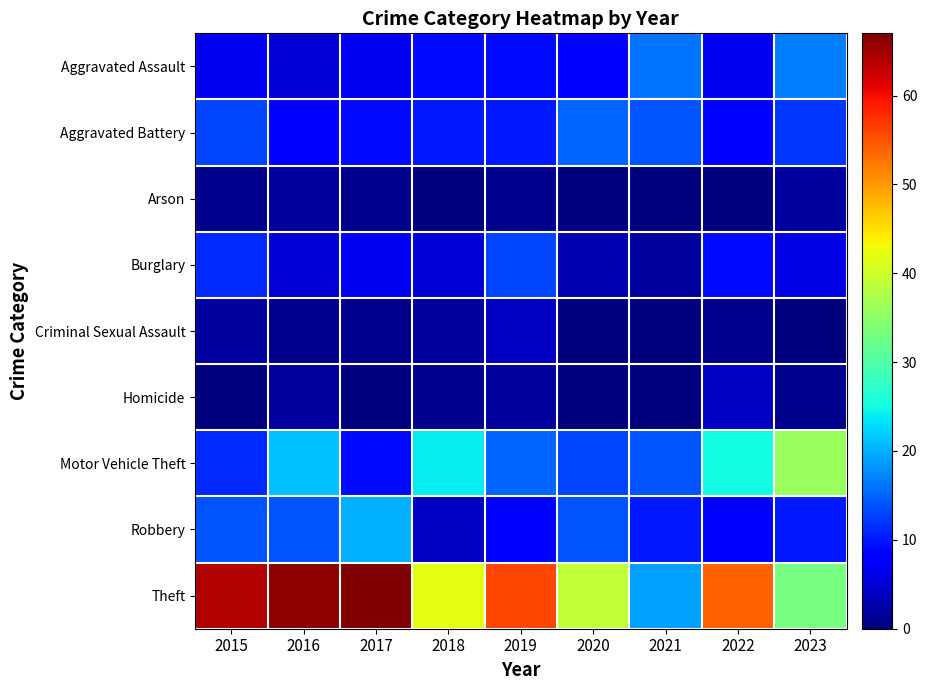

Reading left to right, transcribe all the data shown in this chart.

Aggravated Assault: 2015=7	2016=5	2017=7	2018=9	2019=9	2020=8	2021=16	2022=7	2023=17
Aggravated Battery: 2015=13	2016=8	2017=9	2018=10	2019=10	2020=15	2021=14	2022=8	2023=12
Arson: 2015=1	2016=2	2017=1	2018=0	2019=1	2020=0	2021=0	2022=0	2023=2
Burglary: 2015=11	2016=5	2017=7	2018=5	2019=13	2020=3	2021=2	2022=9	2023=6
Criminal Sexual Assault: 2015=2	2016=1	2017=1	2018=2	2019=4	2020=0	2021=0	2022=1	2023=0
Homicide: 2015=0	2016=2	2017=0	2018=1	2019=2	2020=0	2021=0	2022=4	2023=1
Motor Vehicle Theft: 2015=11	2016=21	2017=9	2018=24	2019=15	2020=13	2021=14	2022=25	2023=36
Robbery: 2015=14	2016=14	2017=20	2018=4	2019=8	2020=14	2021=10	2022=8	2023=10
Theft: 2015=64	2016=66	2017=67	2018=42	2019=56	2020=39	2021=19	2022=54	2023=33